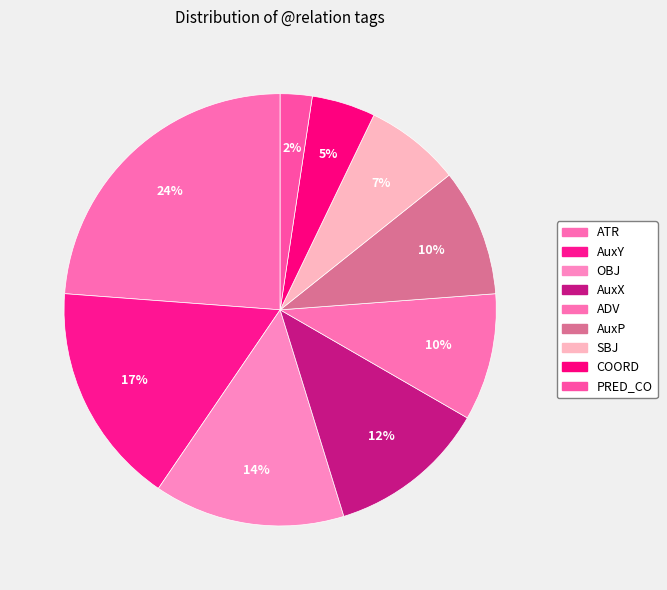

True or false: AuxY accounts for 10% of the total.

False